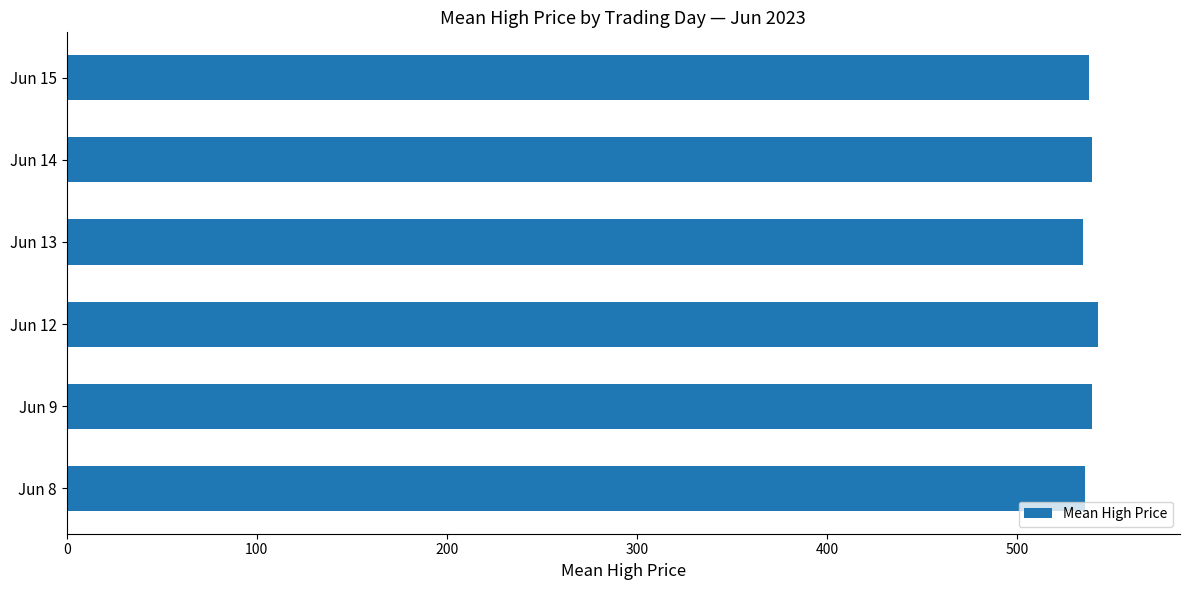

What is the ratio of the value at Jun 14 to the value at Jun 13?

1.0